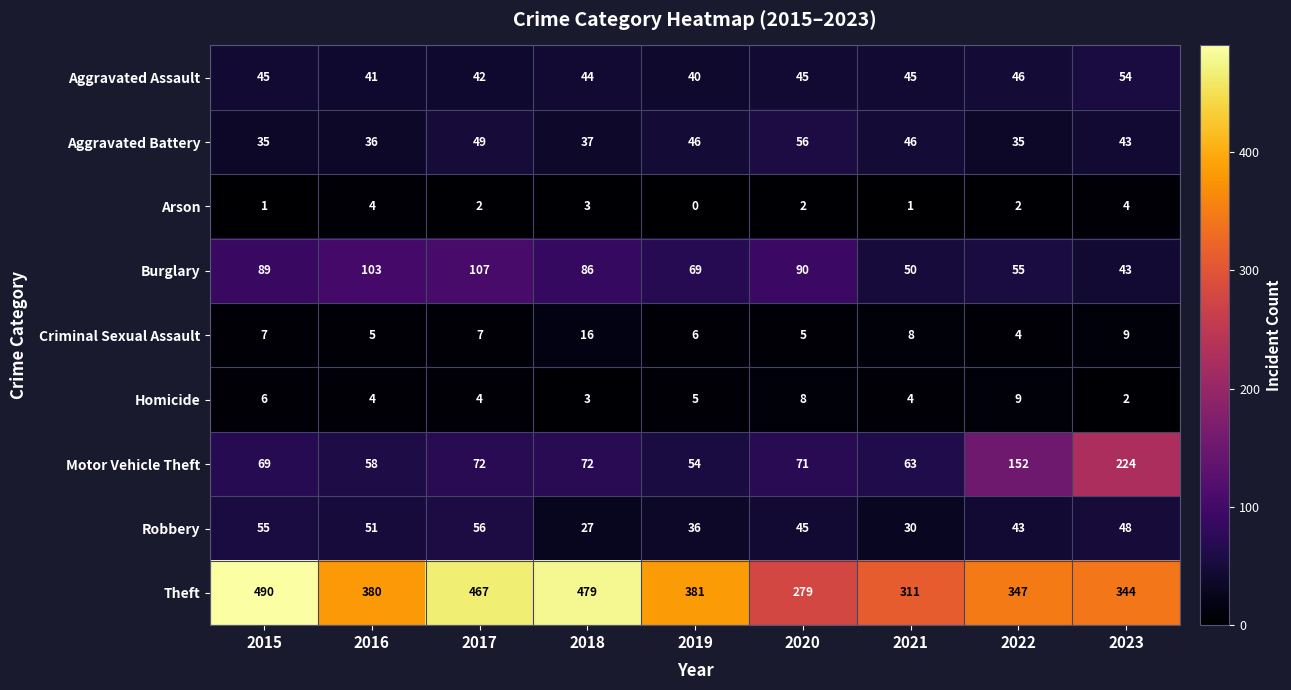

What is the spread (max minus min) of values at 2015?

489